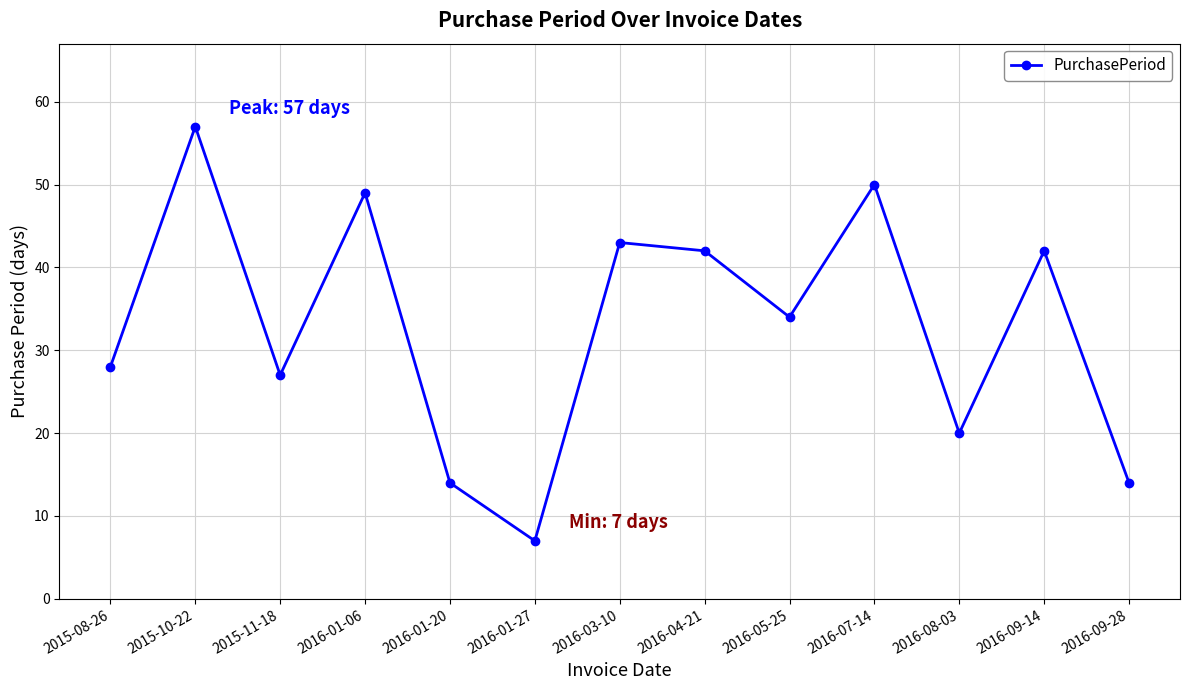

What is the sum of the values at 2016-09-28 and 2016-03-10?

57